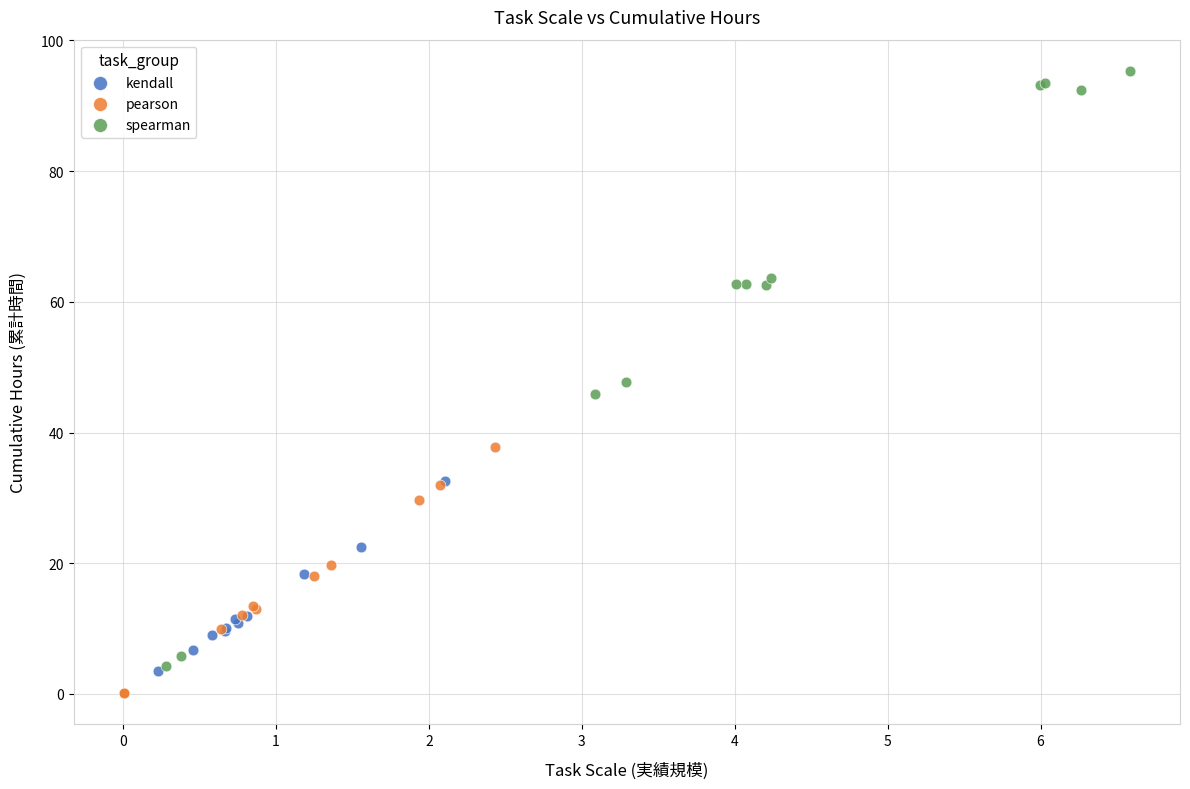

Which series contains the lowest Y value?

pearson